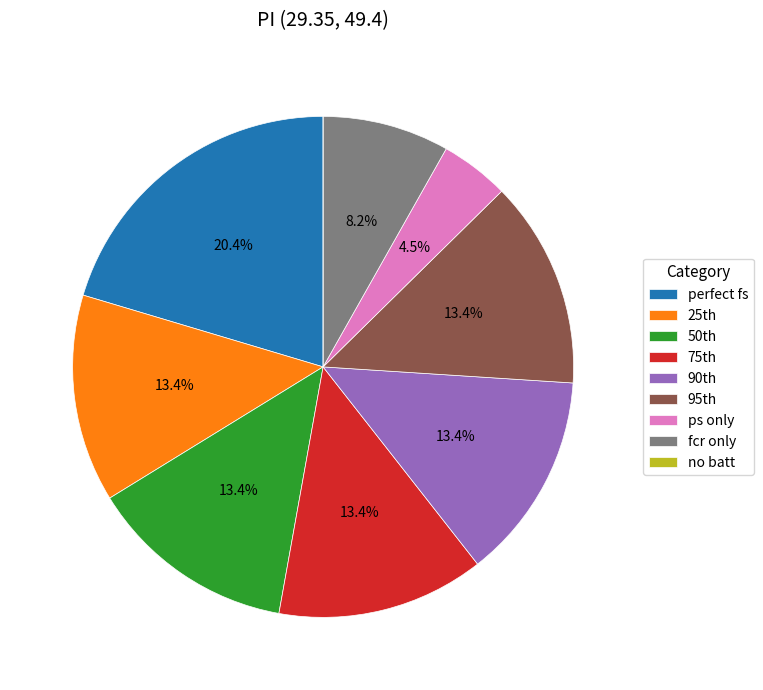

What is the largest slice in the pie chart?

perfect fs